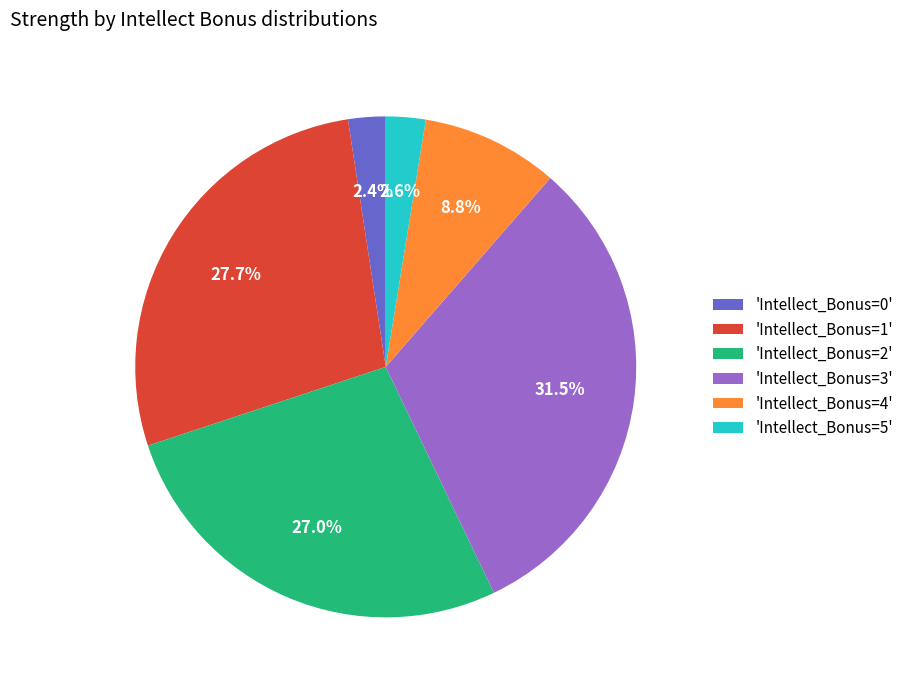

Which category has the biggest portion of the pie?

'Intellect_Bonus=3'